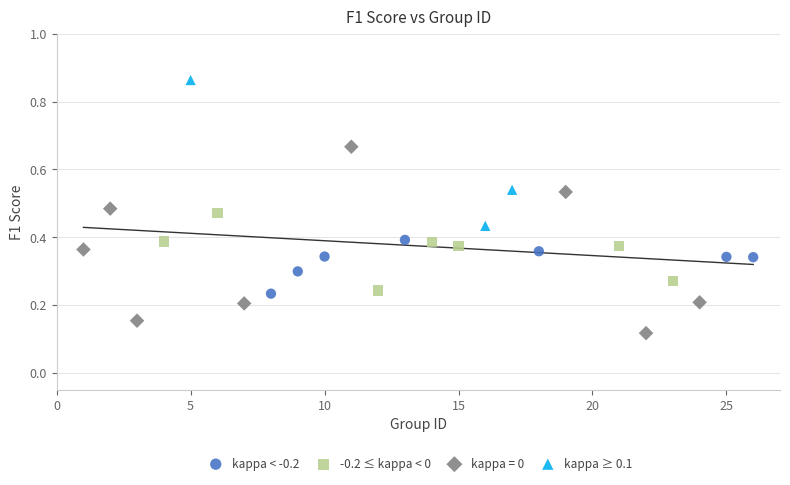

Which series has the widest spread of Y values?

kappa = 0